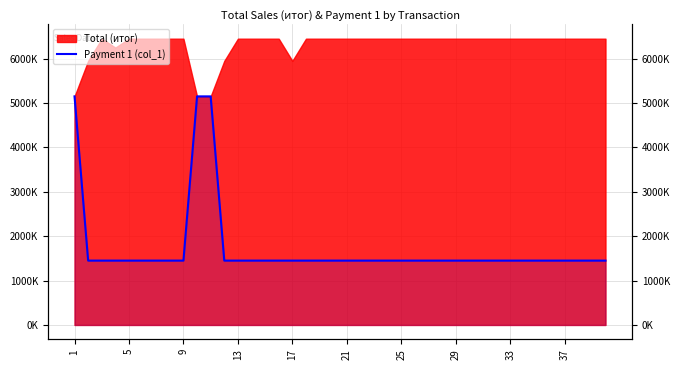

Which has a higher value, 25 or 35?

25